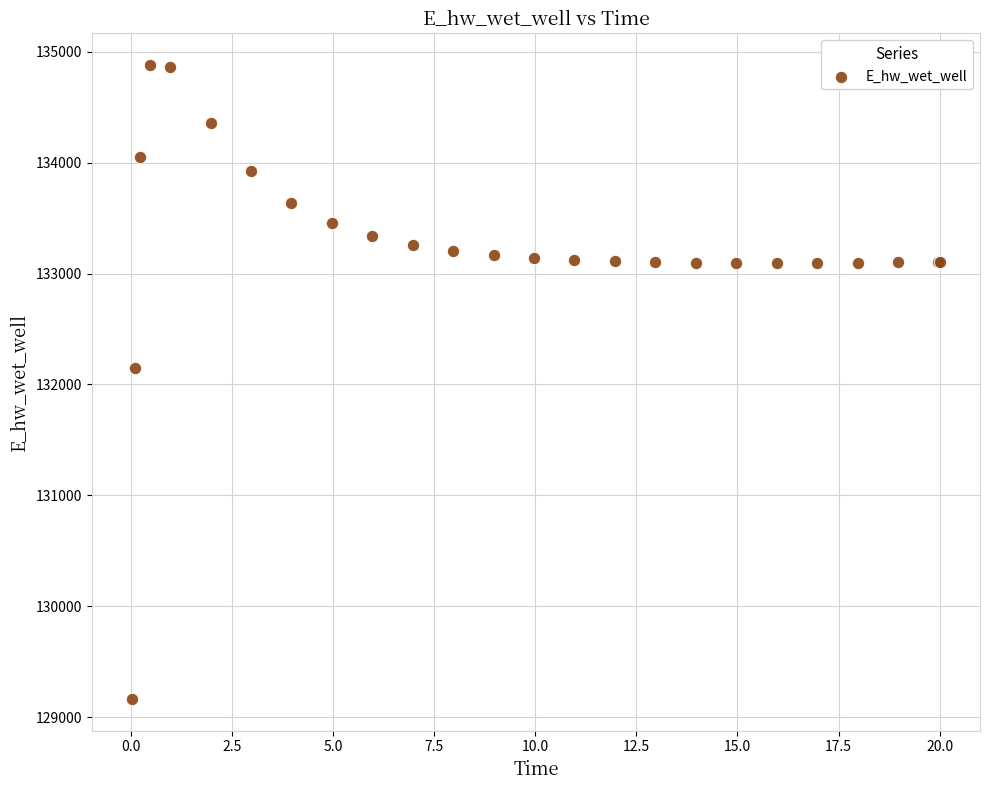

What Y value in the scatter plot is closest to 132022?

132146.8